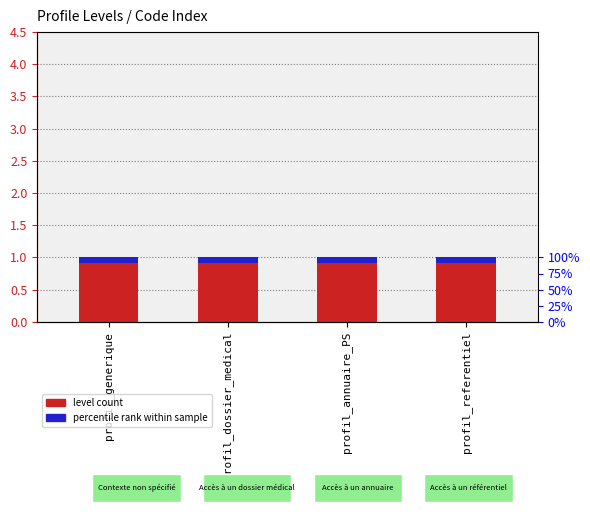

Which category has the lowest value in the percentile rank within sample series?

profil_generique